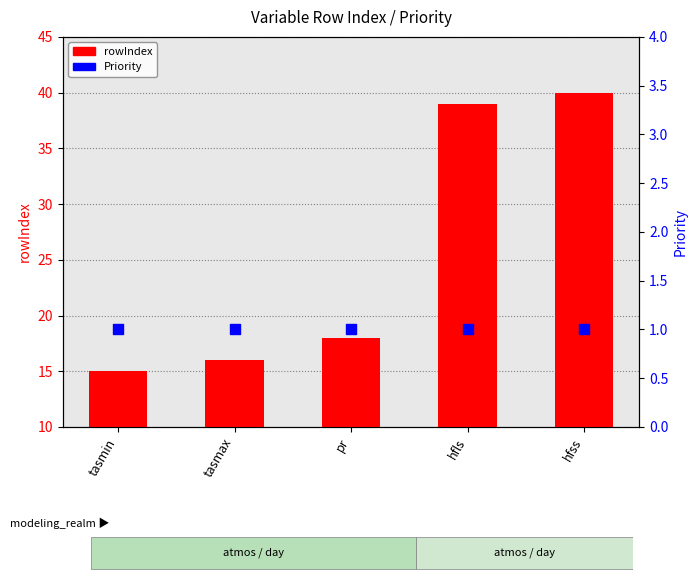

What are all the series names shown in the legend?

rowIndex, Priority